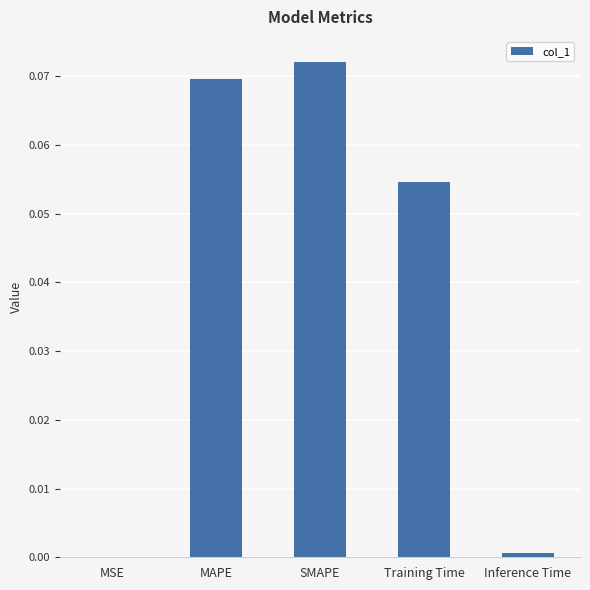

Which category has the highest value across all series?

SMAPE